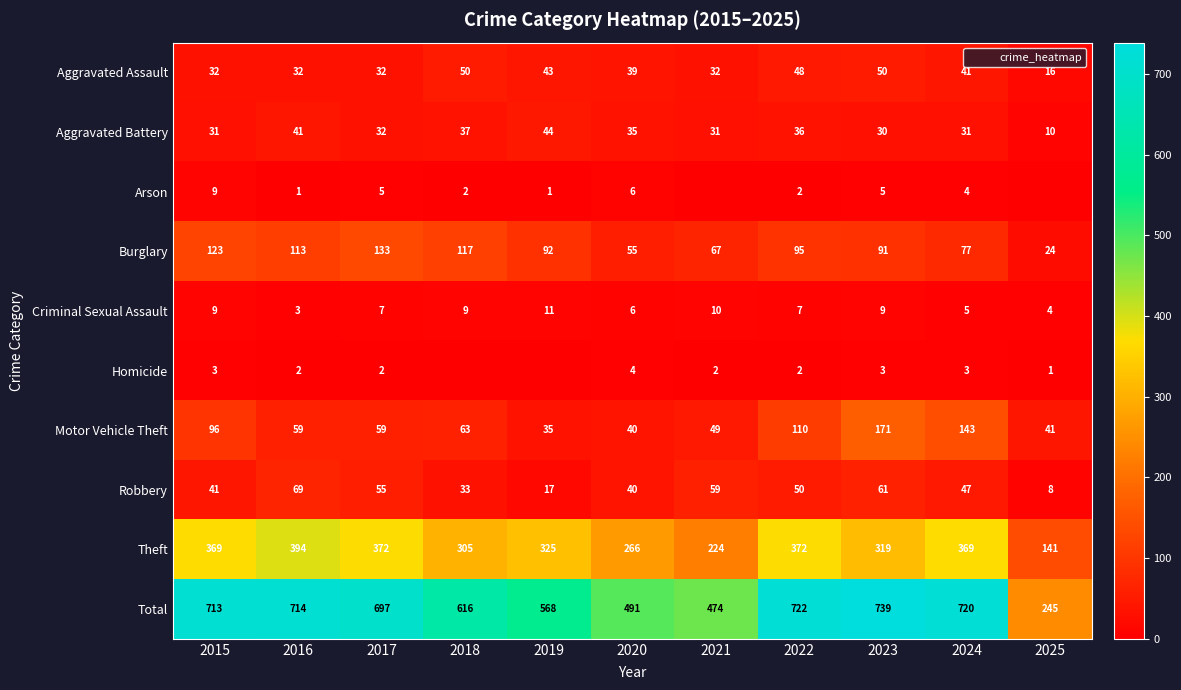

At which category does the chart reach its minimum across all series?

2021